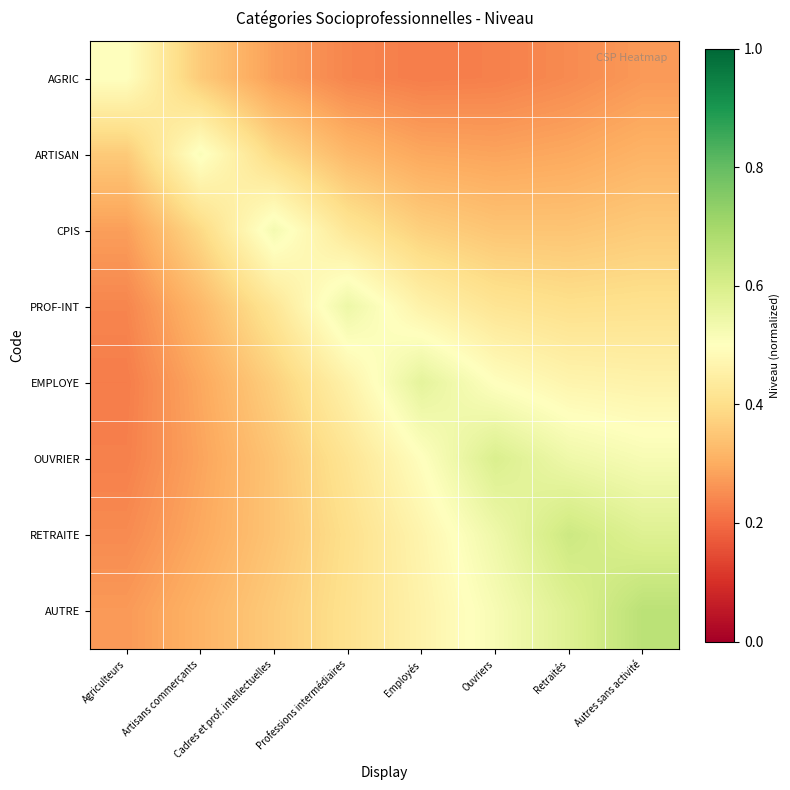

Rank the series by their maximum value, from highest to lowest.

AUTRE, RETRAITE, OUVRIER, EMPLOYE, PROF-INT, CPIS, ARTISAN, AGRIC